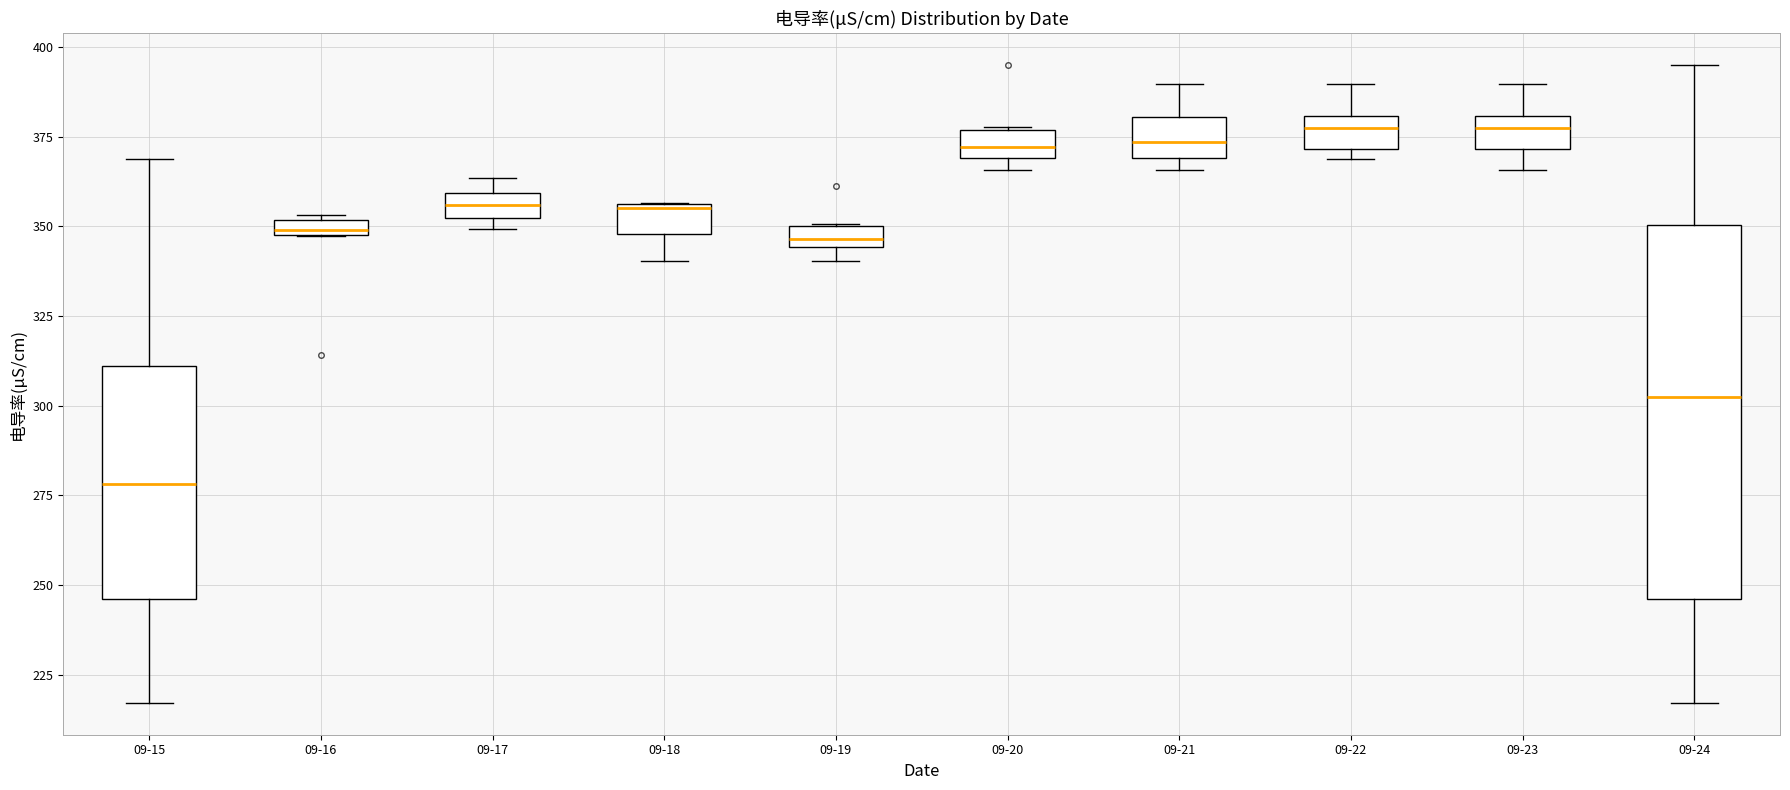

Which box is the tallest, from its lower edge to its upper edge?

09-24